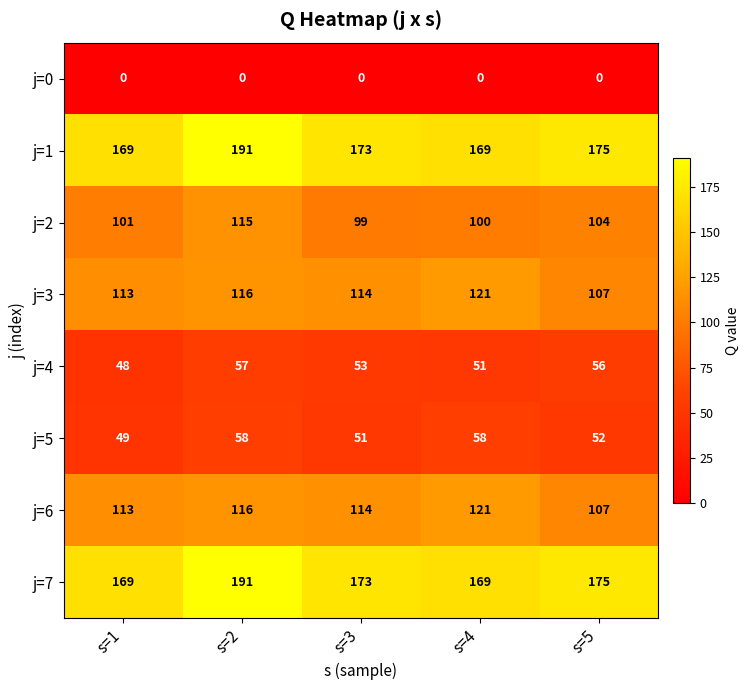

At which category is the sum across all series the highest?

s=2